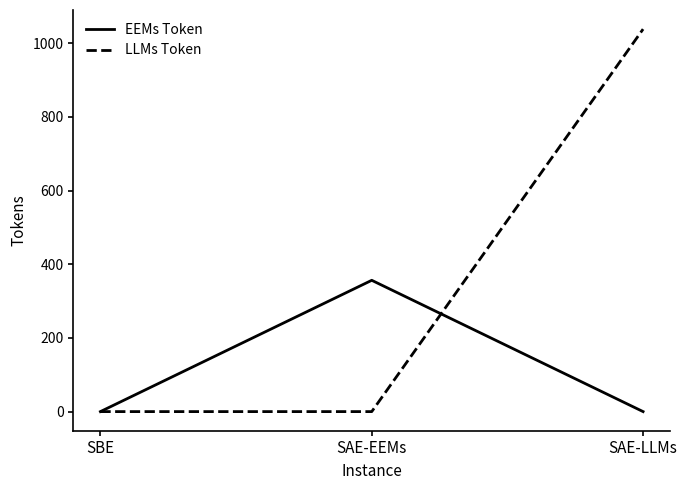

Reading left to right, extract all data points from this chart.

EEMs Token: SBE=0.0	SAE-EEMs=356.4	SAE-LLMs=0.0
LLMs Token: SBE=0.0	SAE-EEMs=0.0	SAE-LLMs=1038.2